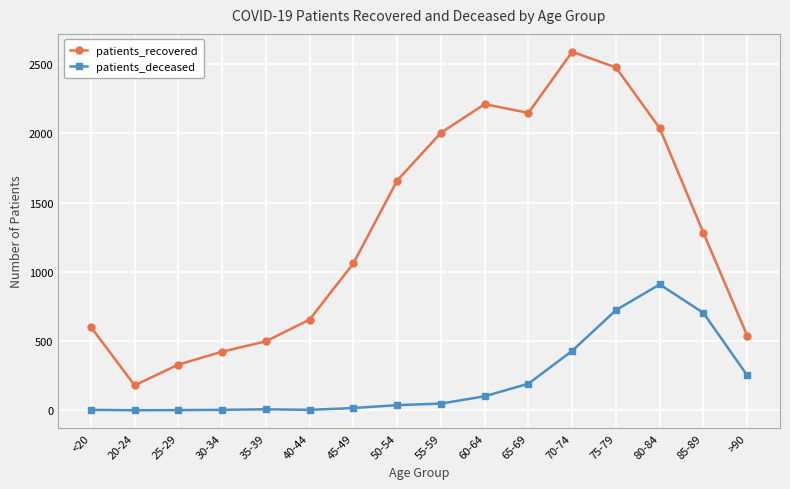

Is the value of patients_recovered at 30-34 greater than the value of patients_deceased at 25-29?

Yes